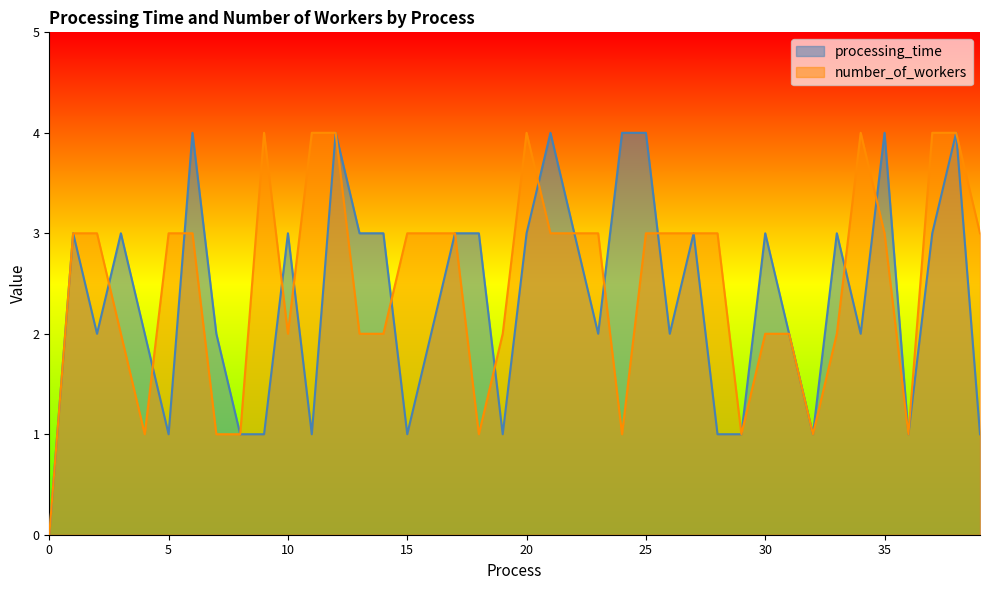

How many values in the processing_time series exceed 3?

7